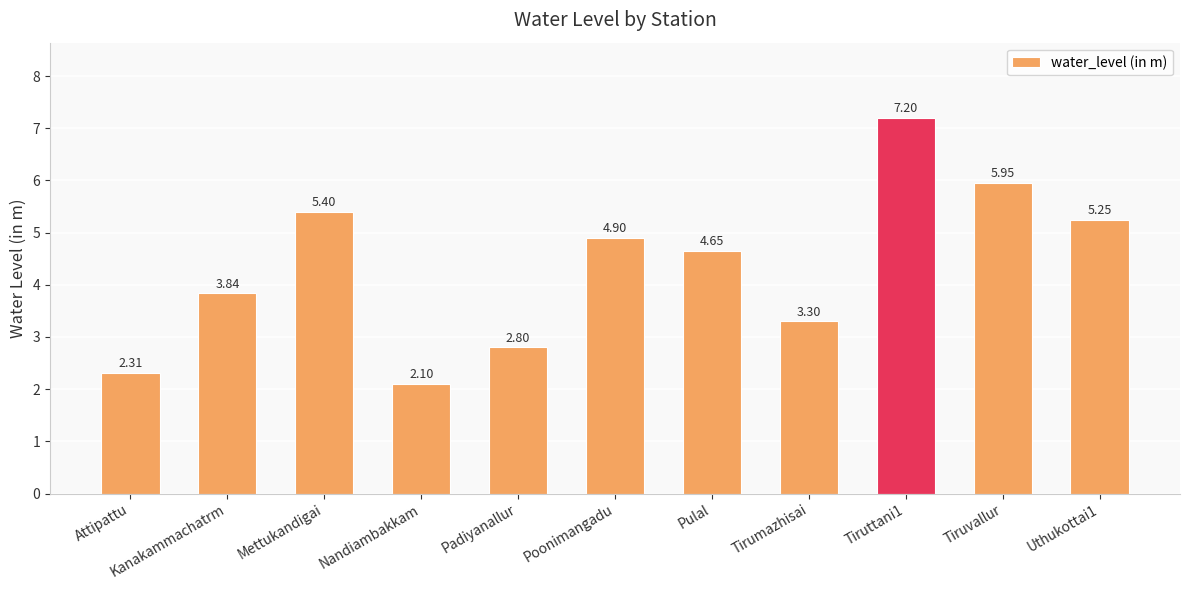

Where does the data first go above 4?

Mettukandigai